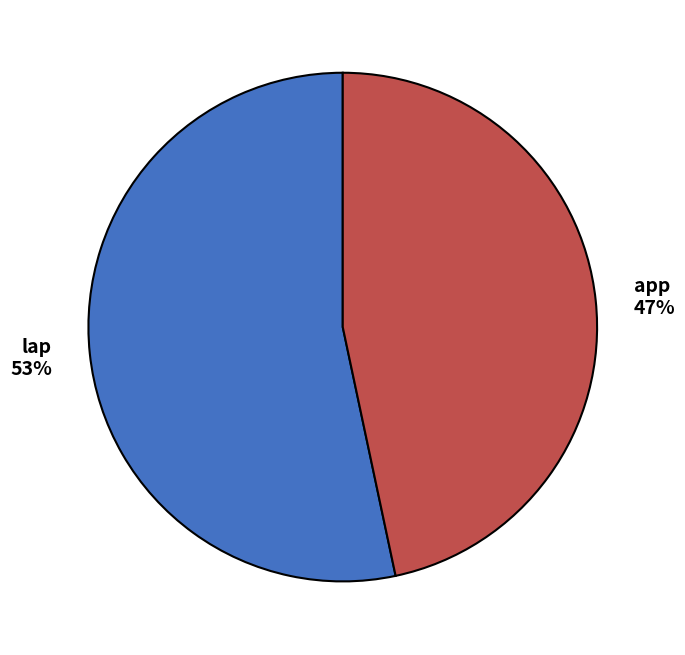

Approximately how many times larger is the value at app 47% compared to lap 53%?

0.9